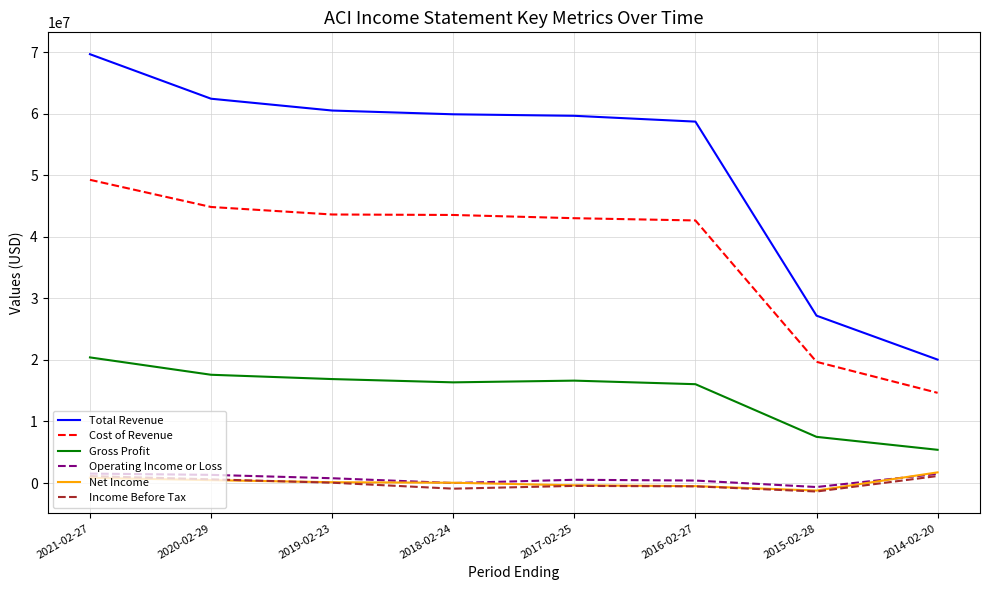

True or false: Gross Profit and Net Income cross at least once.

False